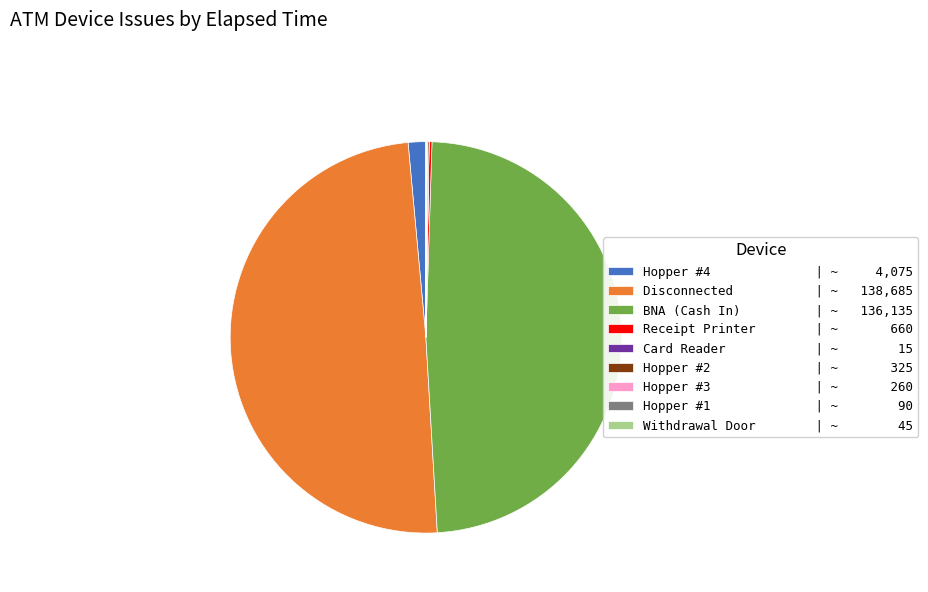

Is there a majority slice in this chart?

No